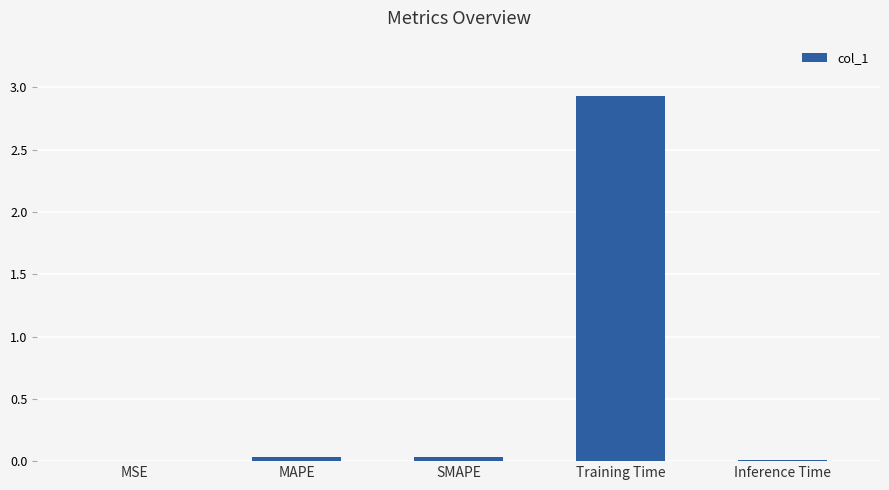

Which label corresponds to the largest value in the chart?

Training Time